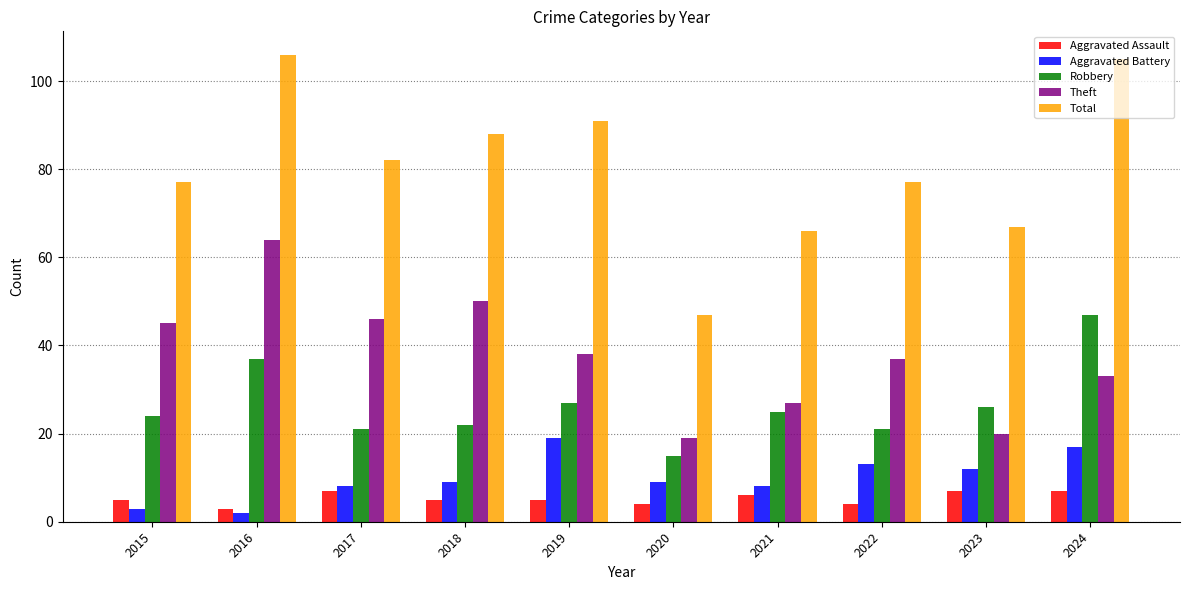

Is it true that Theft equals 80 at 2015?

False